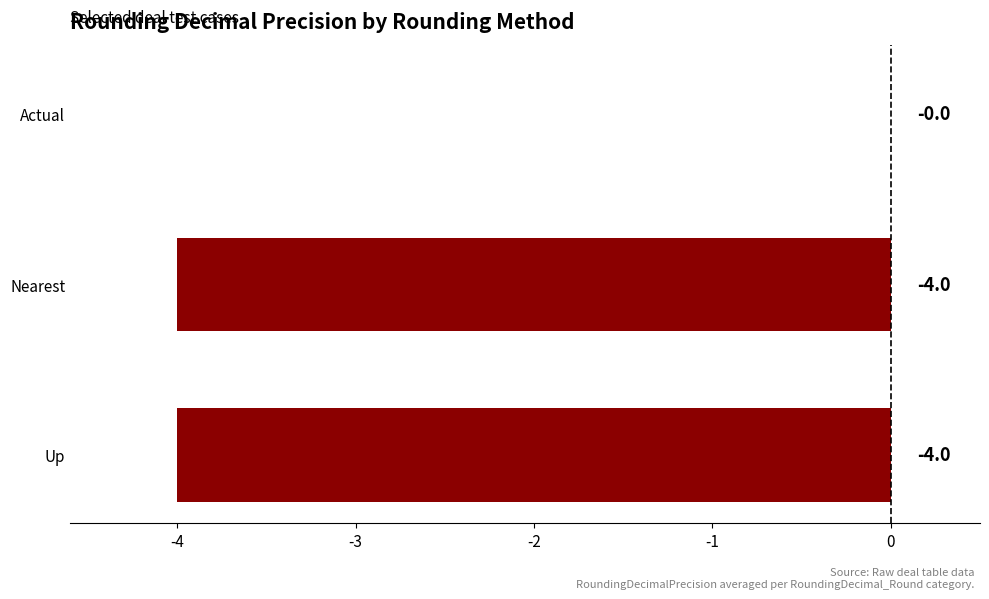

How many values are between -4 and 0?

3